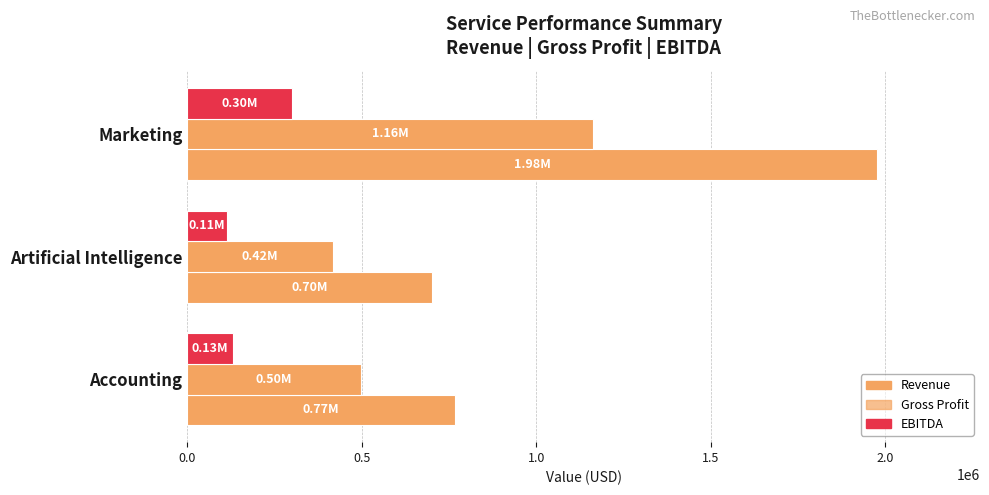

Reading left to right, list all the values displayed in this chart.

Revenue: 766694.0	701974.0	1976136.0
Gross Profit: 497113.8	416295.0	1161788.4
EBITDA: 131267.0	114326.6	298582.2